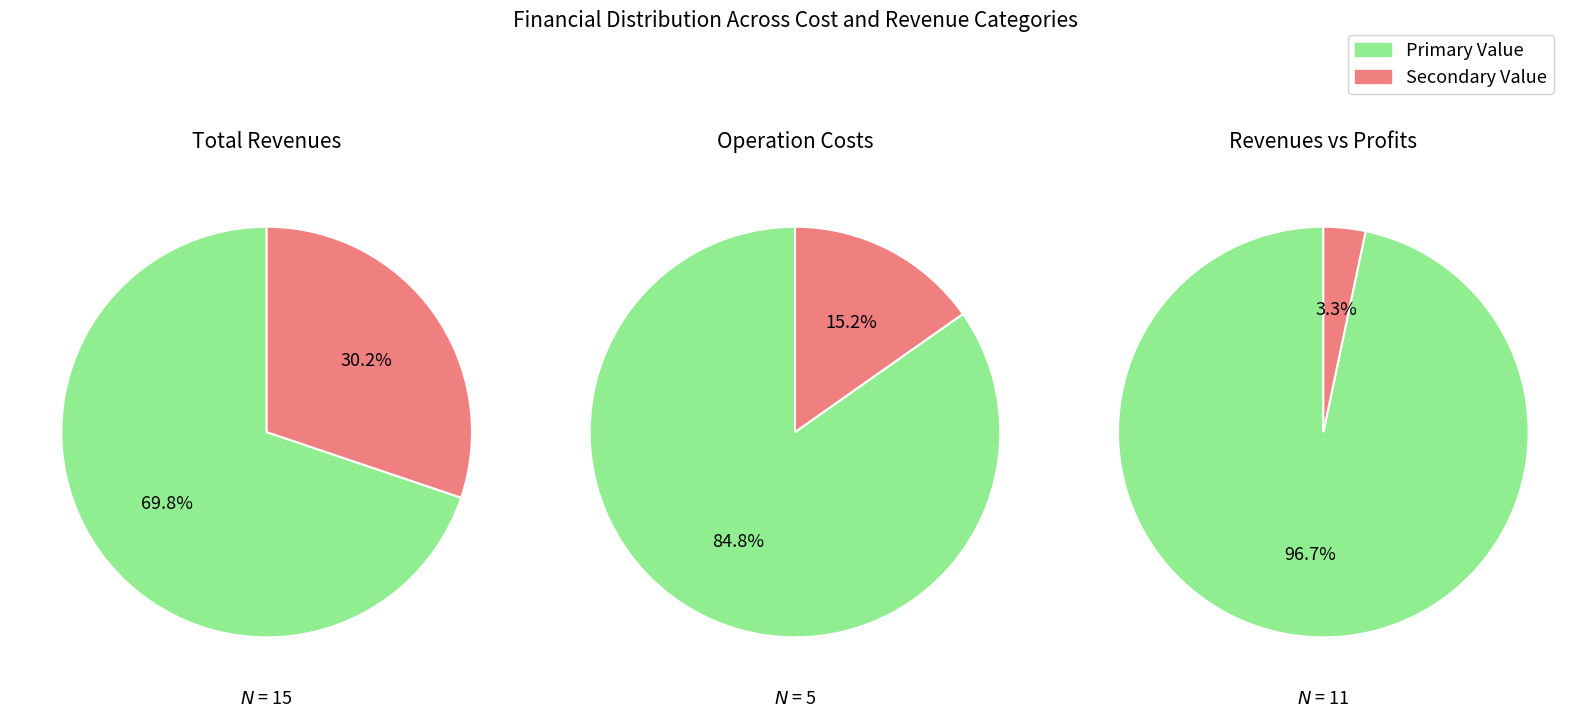

Approximately how many times larger is the value at values compared to 4?

29.3